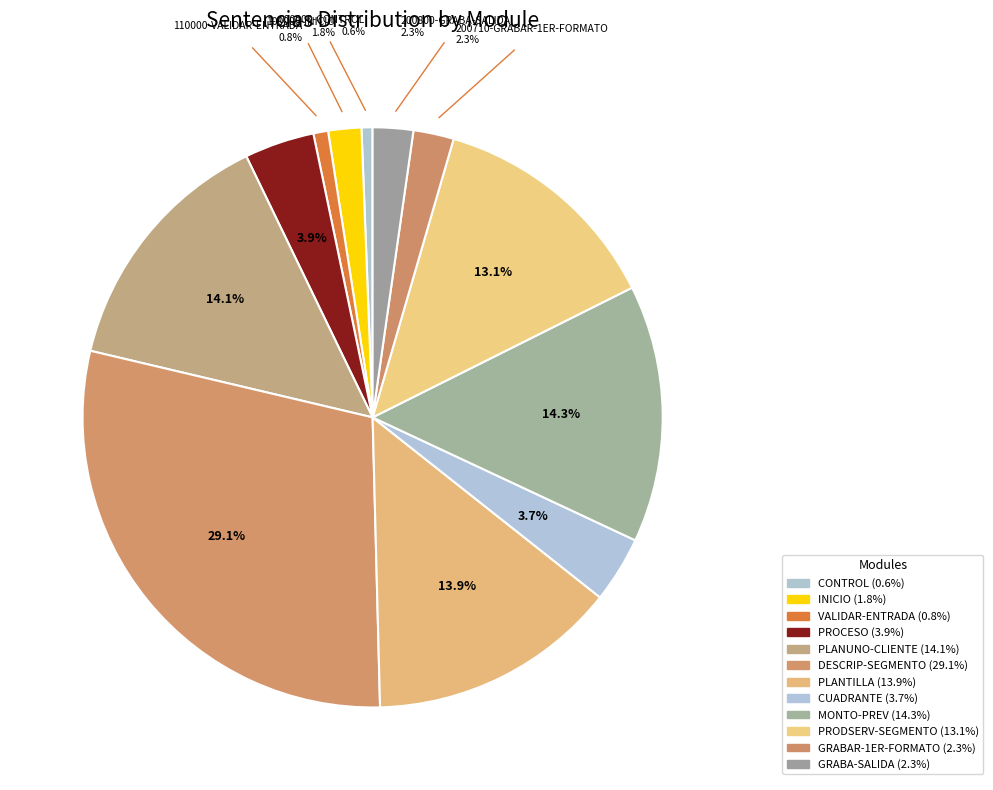

How many segments does this pie chart have?

12